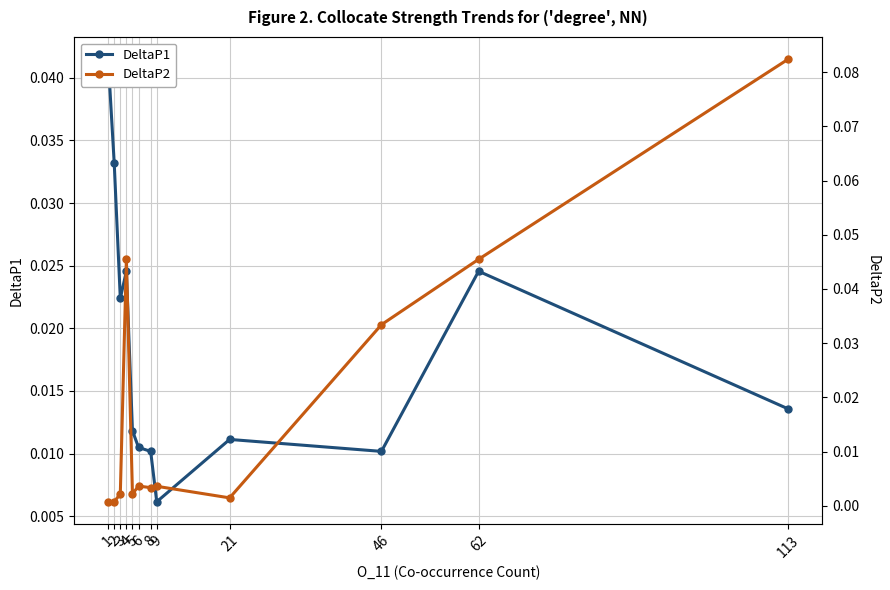

True or false: DeltaP1 and DeltaP2 cross at least once.

True